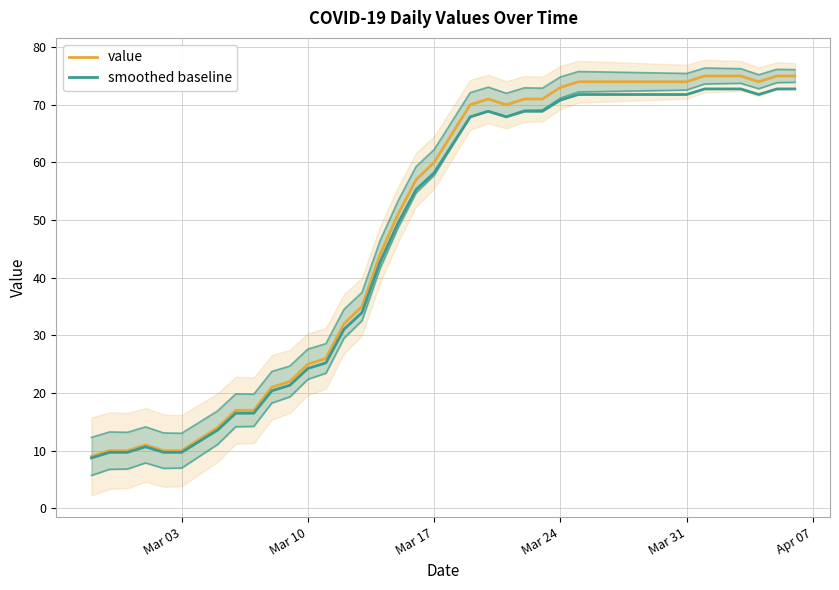

Does the chart display data point markers on the line(s)?

No